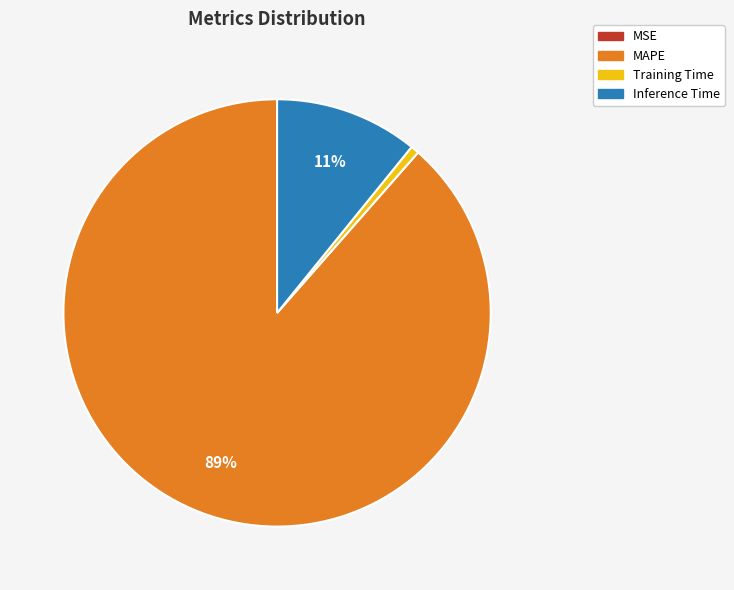

Between Training Time and Inference Time, which is larger?

Inference Time